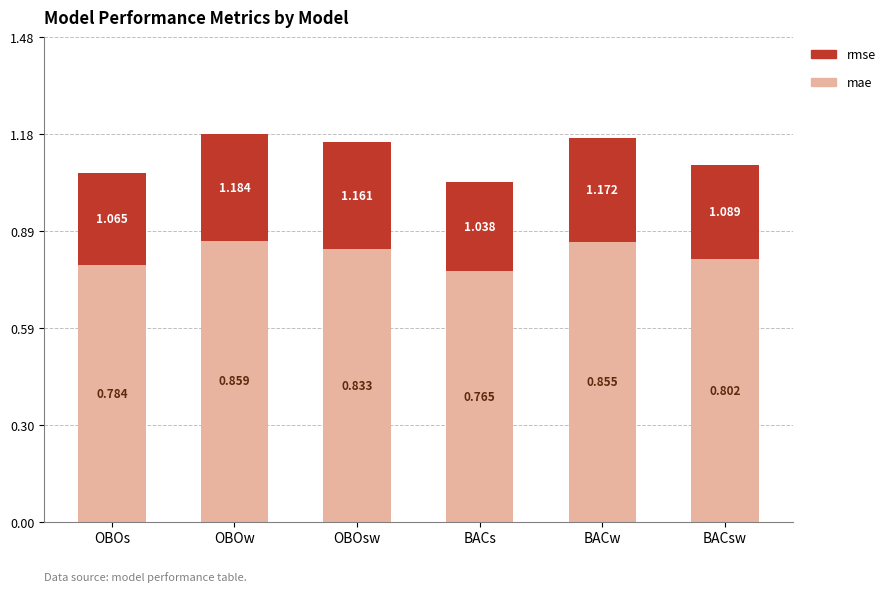

Which category has the highest value in the mae series?

OBOw